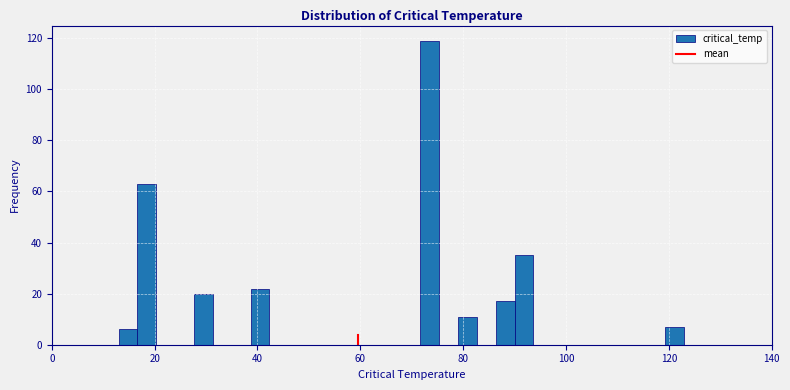

Read against the x-axis, roughly where is the centre of the tallest bar?

74